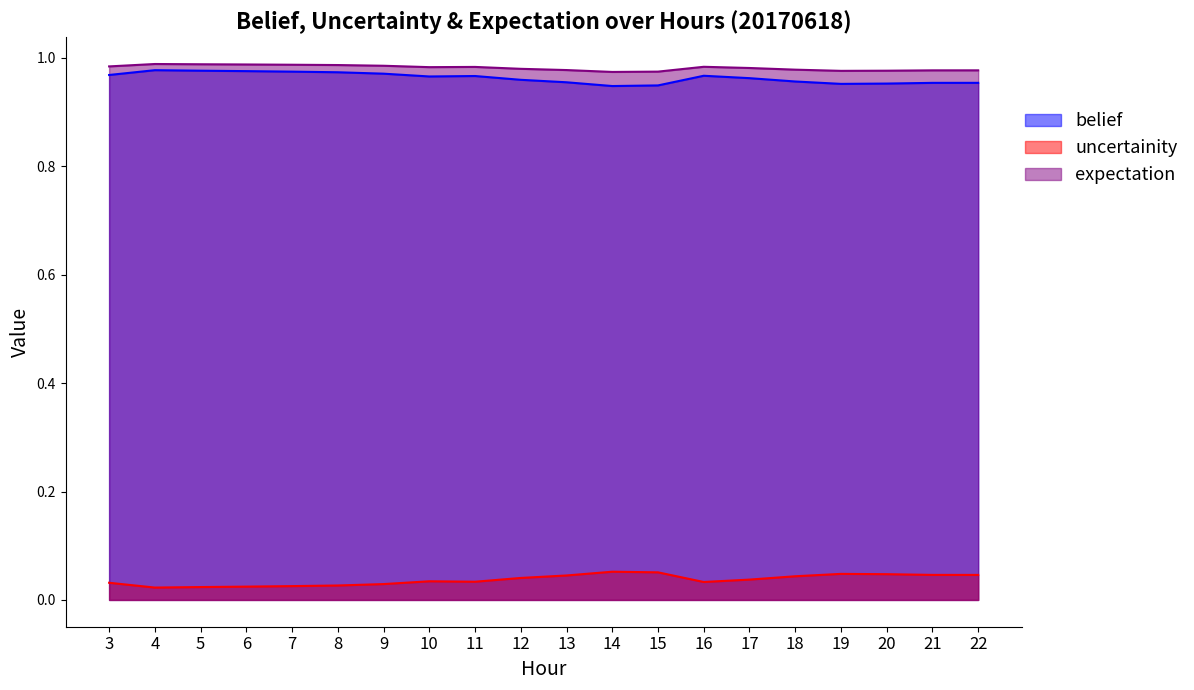

How many categories are shown in the chart?

20